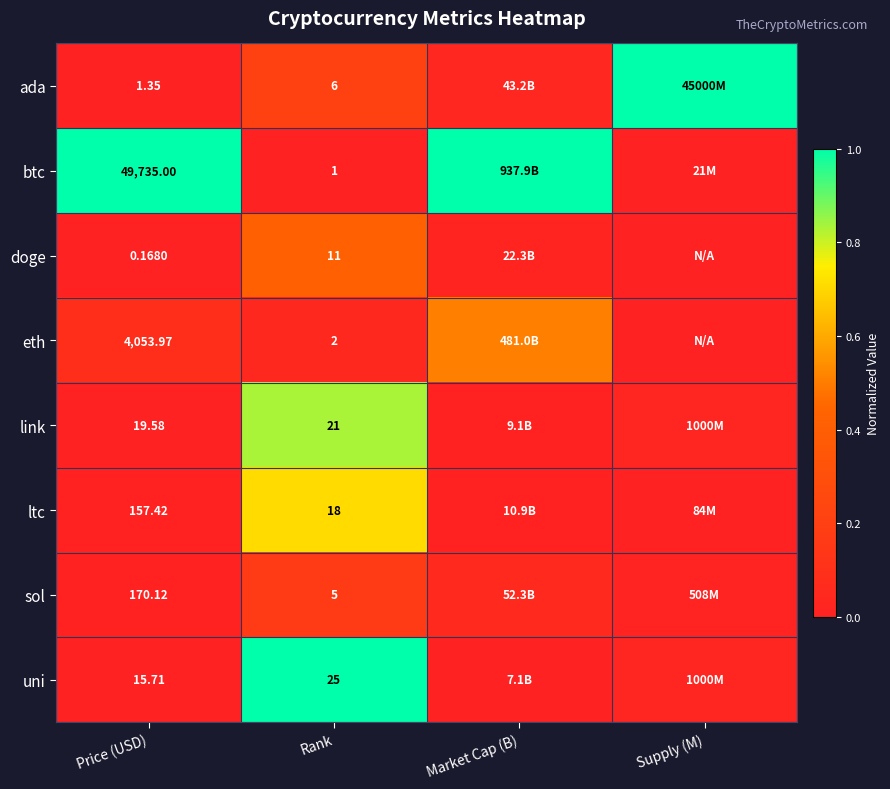

At Price (USD), list the series in order from smallest to largest.

doge, ada, uni, link, ltc, sol, eth, btc